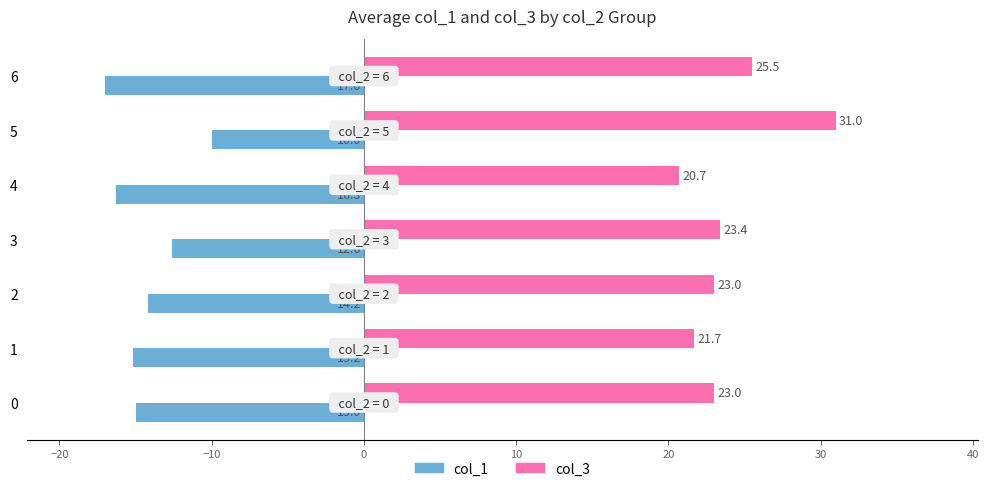

What is the sum of all col_3 values?

168.3